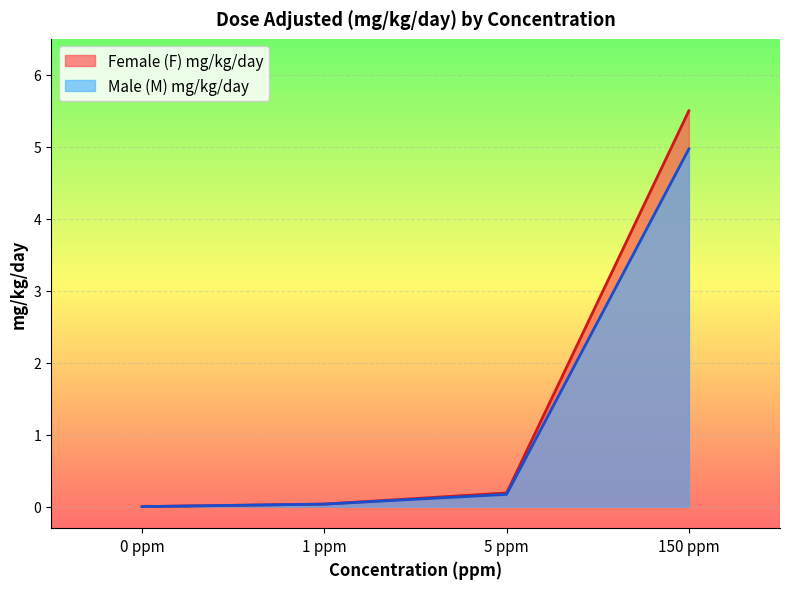

Between 5 ppm and 0 ppm, which is larger?

5 ppm